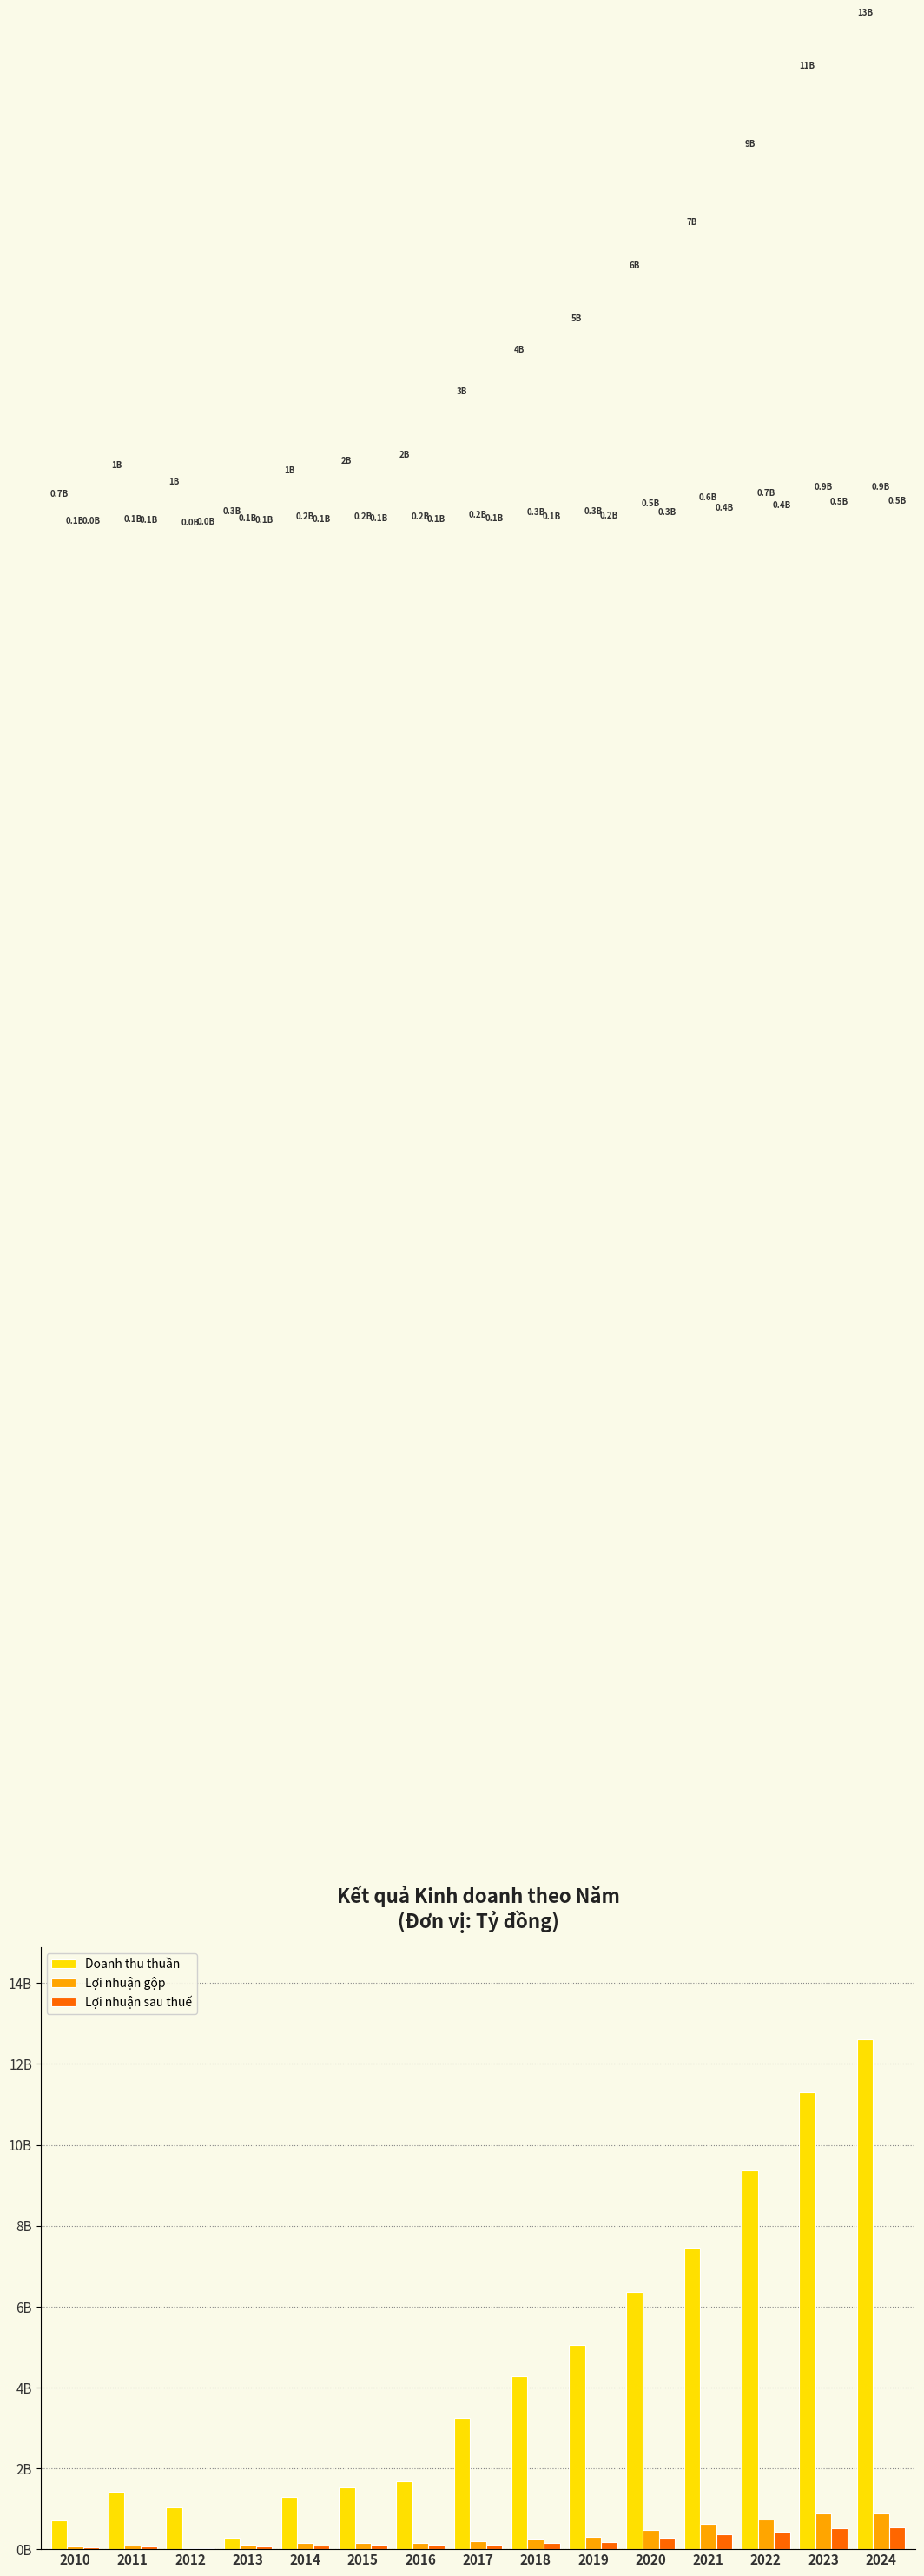

The value of Lợi nhuận gộp at 2023 is 0.9. True or false?

True